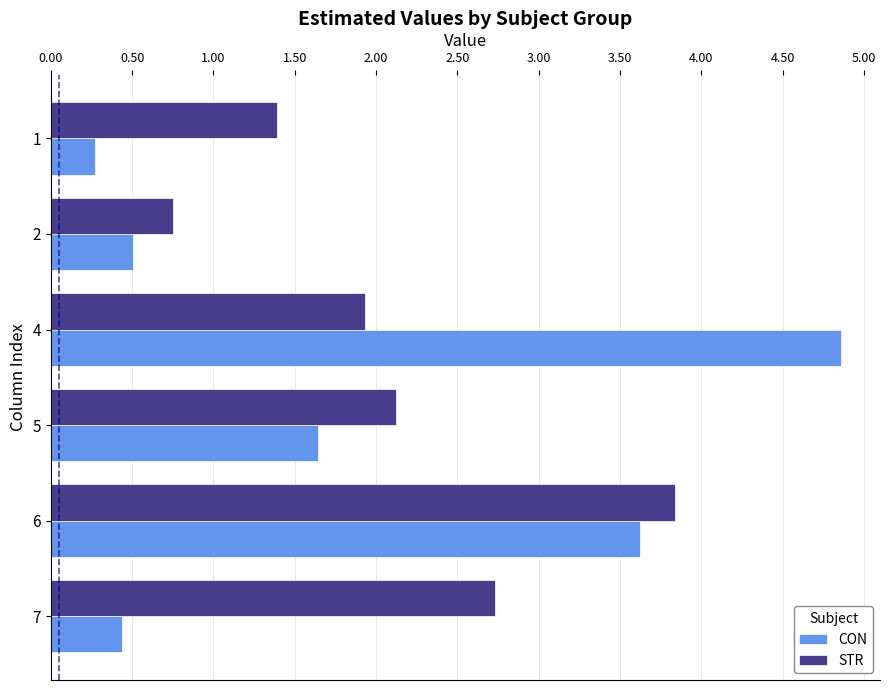

Which series changed the most between 4 and 6?

STR